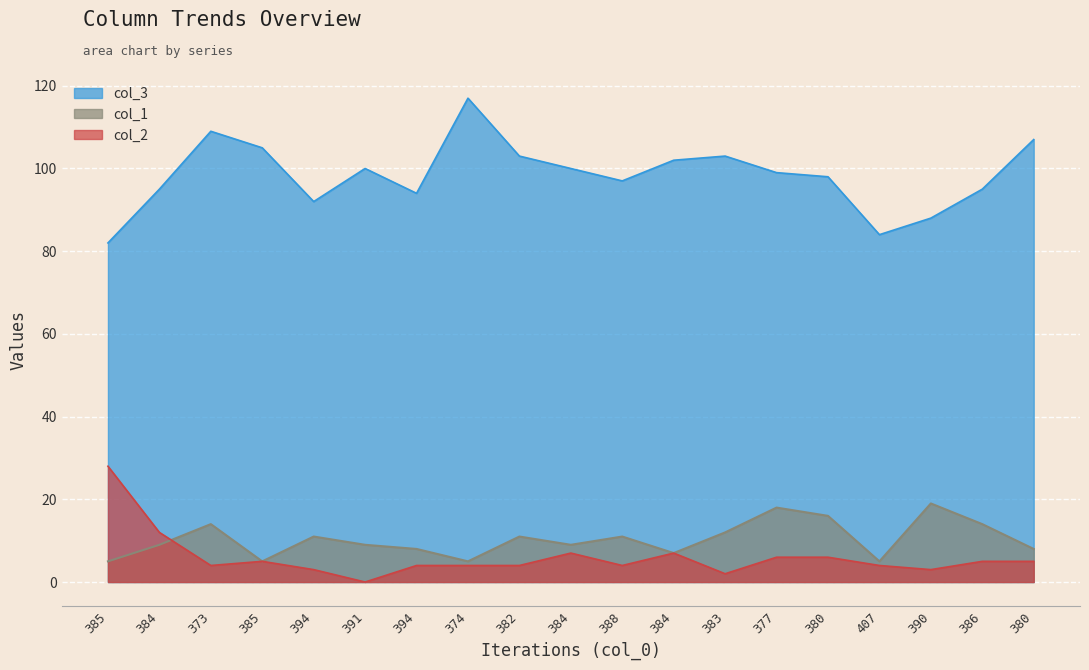

True or false: col_1 and col_3 intersect in this chart.

False